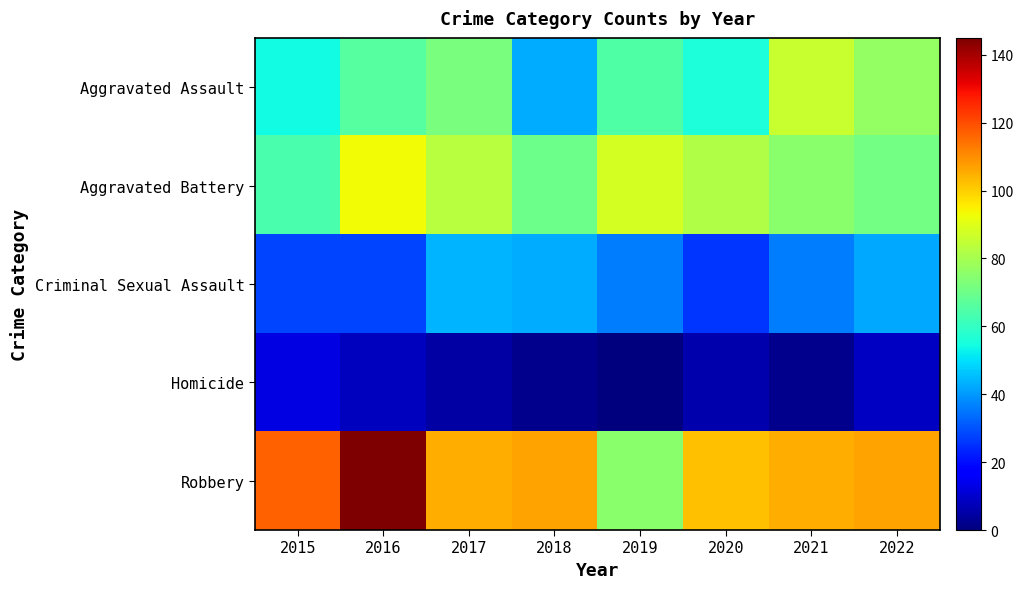

What is the difference between the highest and lowest values at 2019?

88